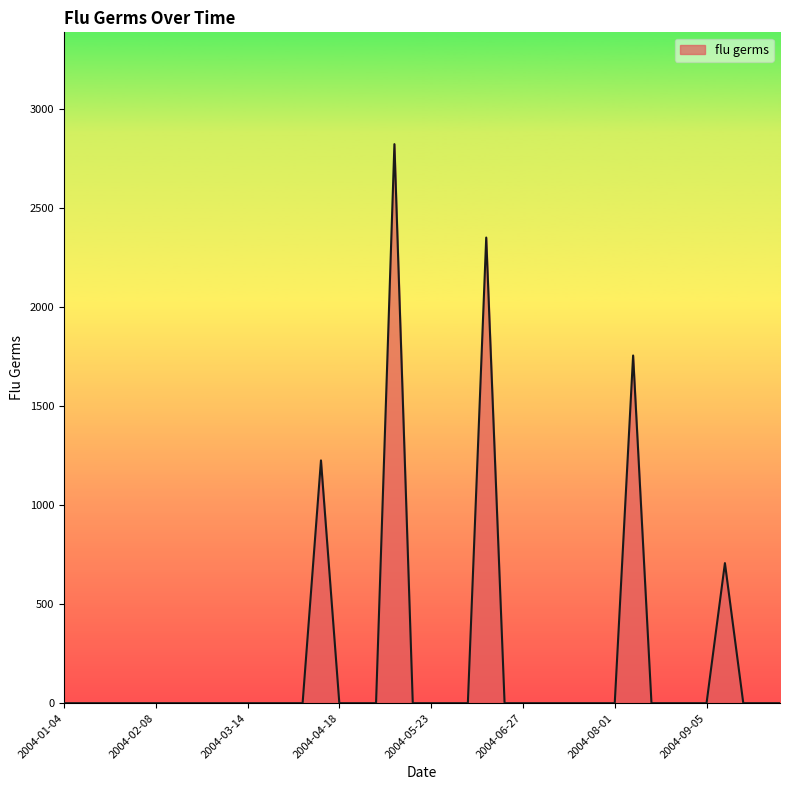

How many lines are shown in the chart?

1